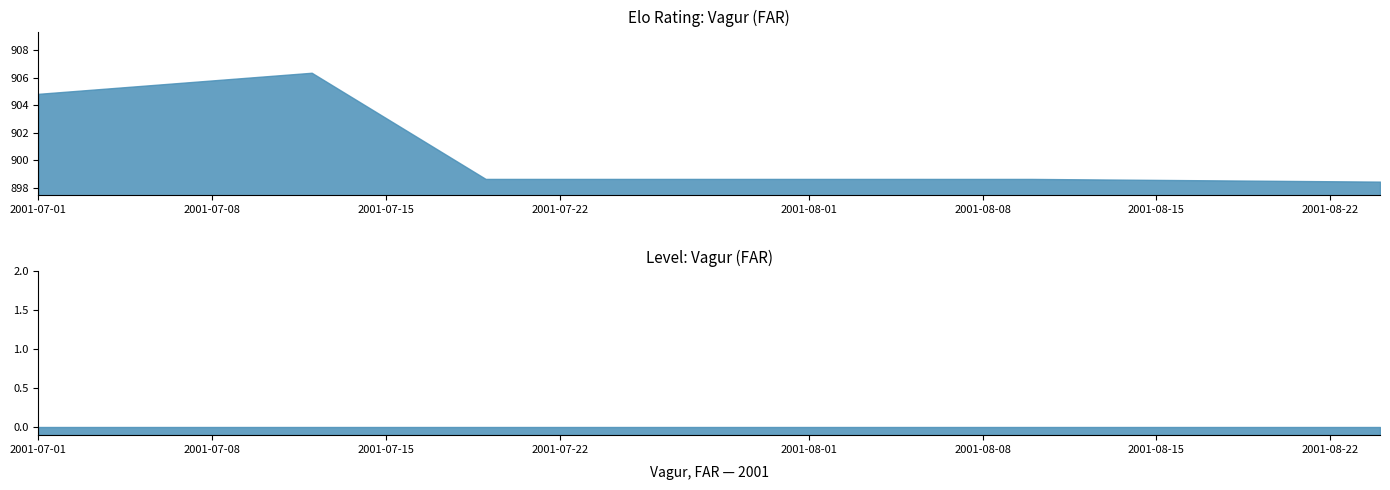

The Elo series shows 203.6 at 2001-08-10. True or false?

False